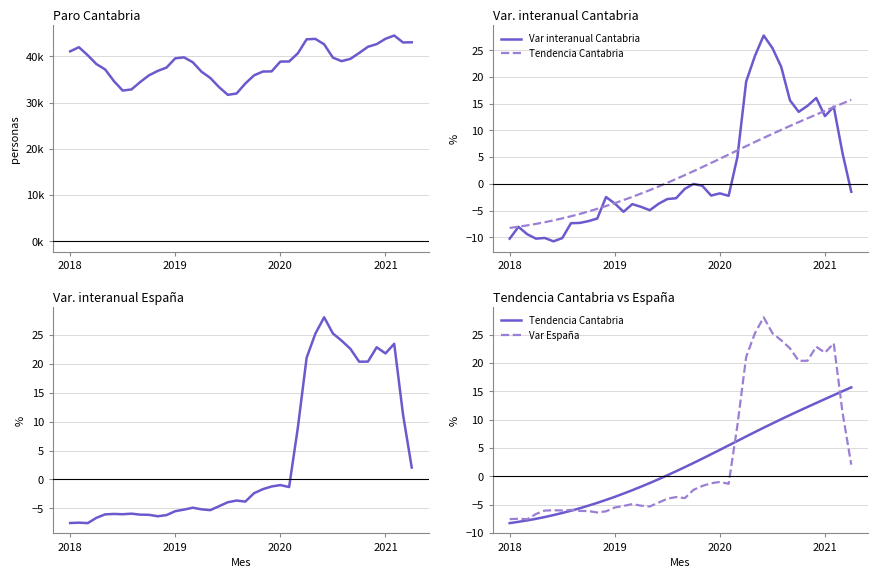

The value of Tendencia Cantabria at 26 is 2.3. True or false?

False